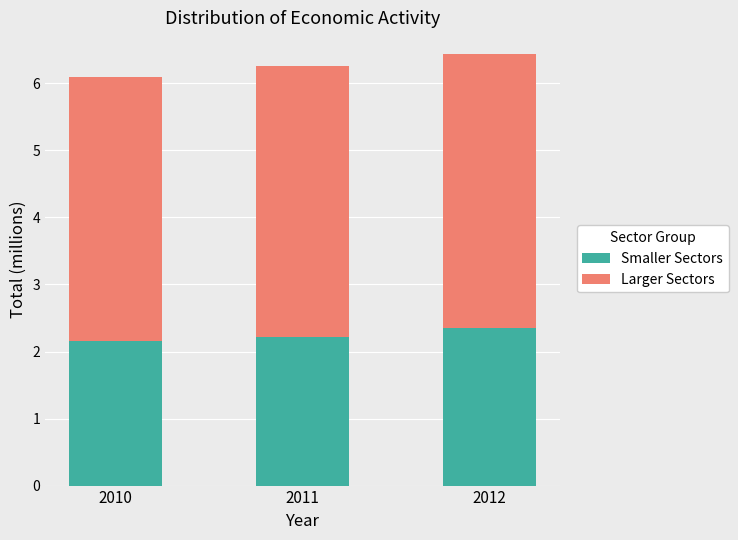

What is the value of the Smaller Sectors bar at the 2nd from the left?

2.2